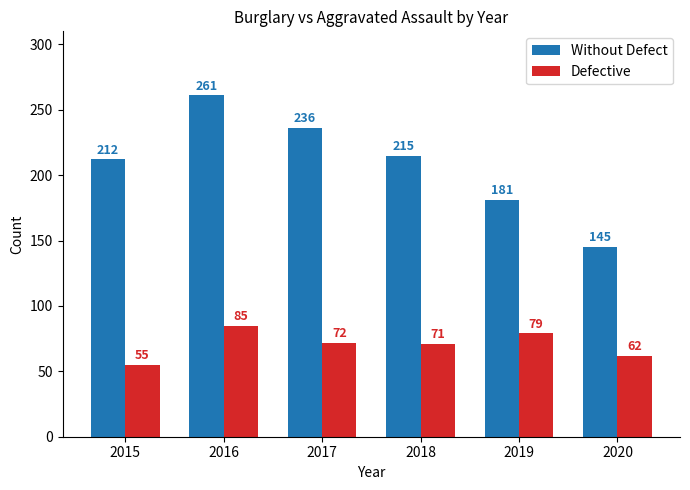

What is the difference between the Defective values at 2017 and 2015?

17